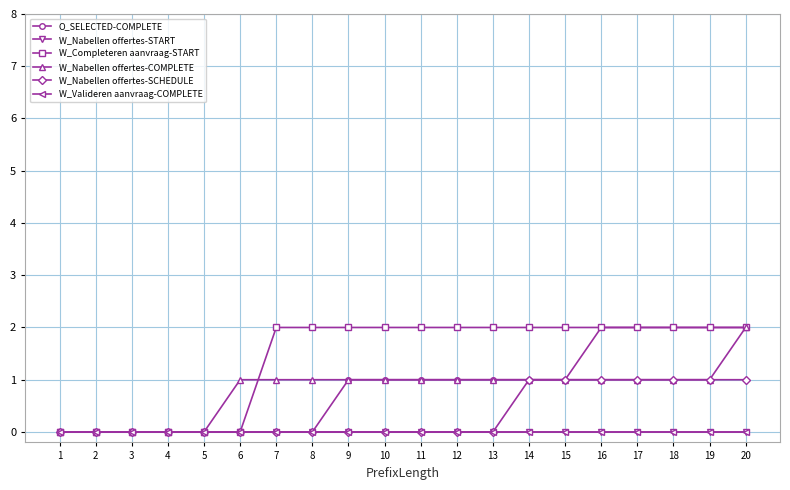

Which series has the largest range (max minus min)?

O_SELECTED-COMPLETE